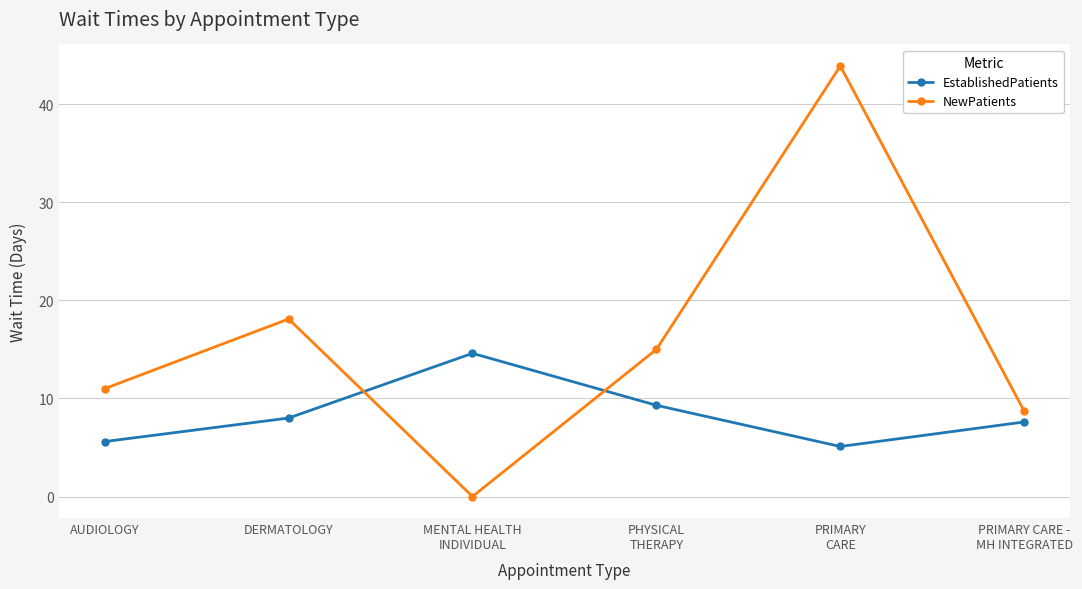

How many lines are shown in the chart?

2